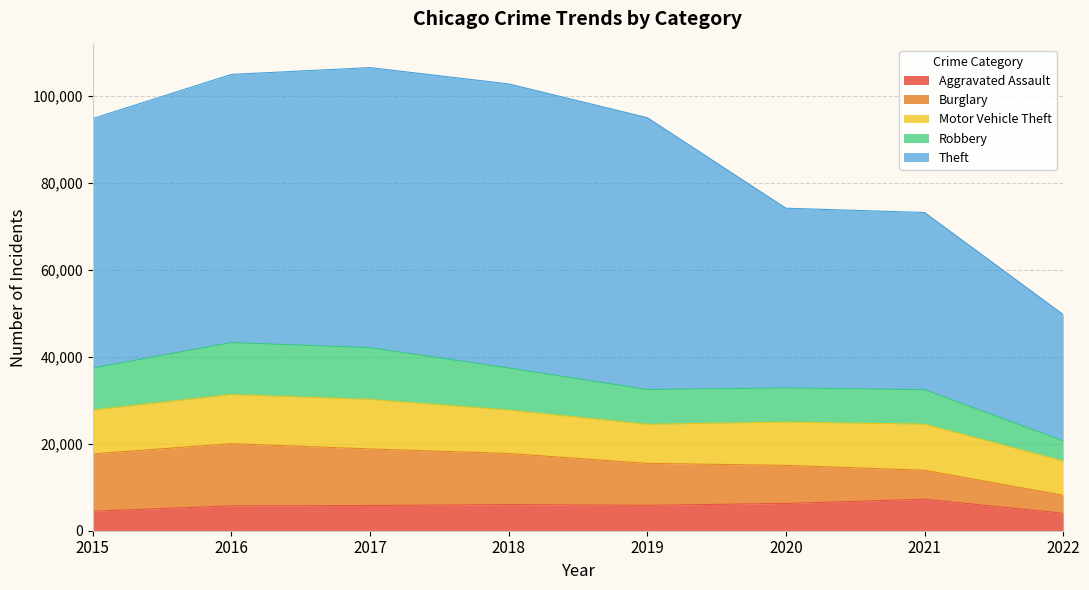

True or false: Aggravated Assault and Robbery intersect in this chart.

False